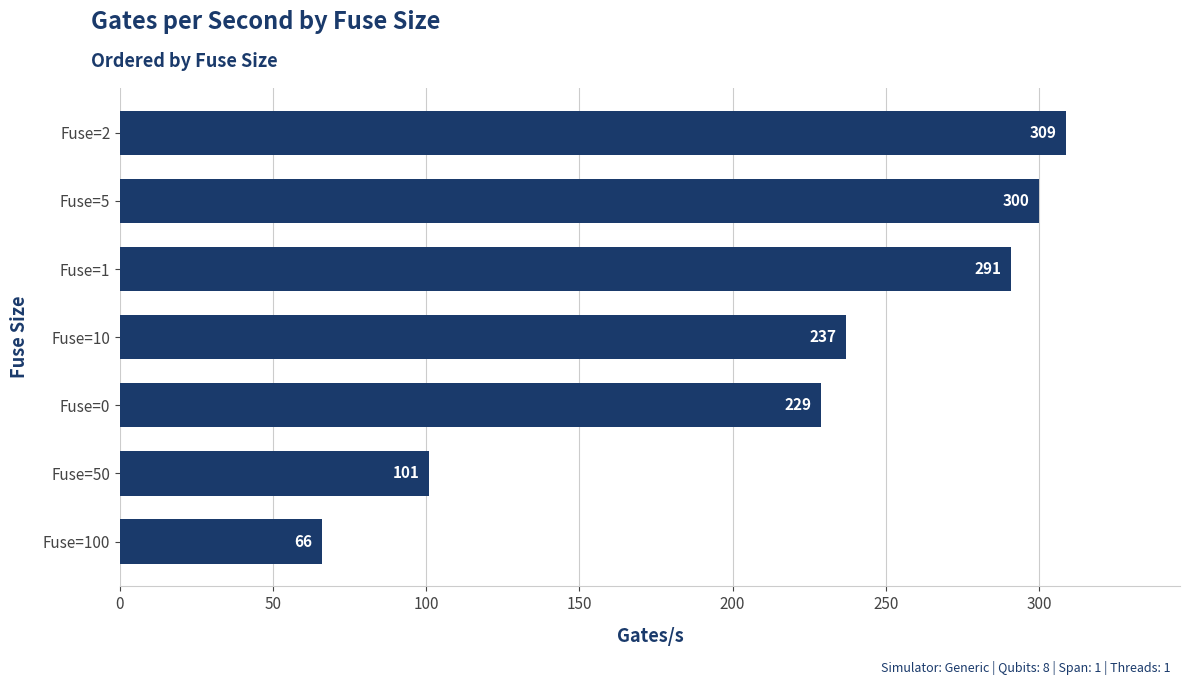

Which has a higher value, Fuse=50 or Fuse=5?

Fuse=5